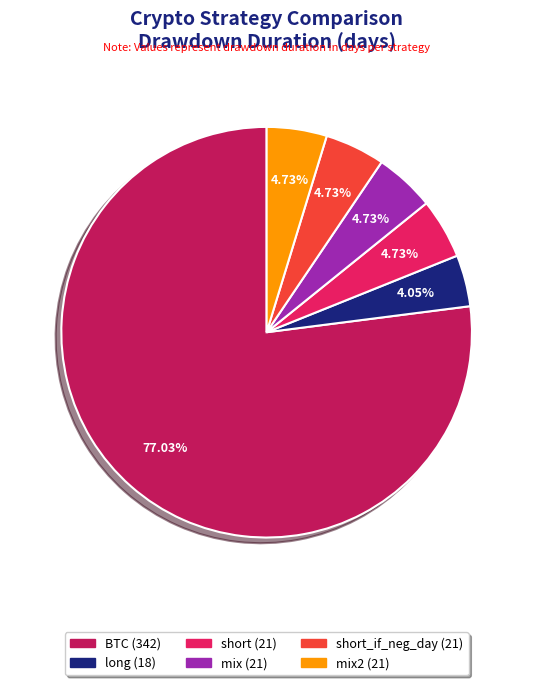

Does any single category account for the majority?

Yes